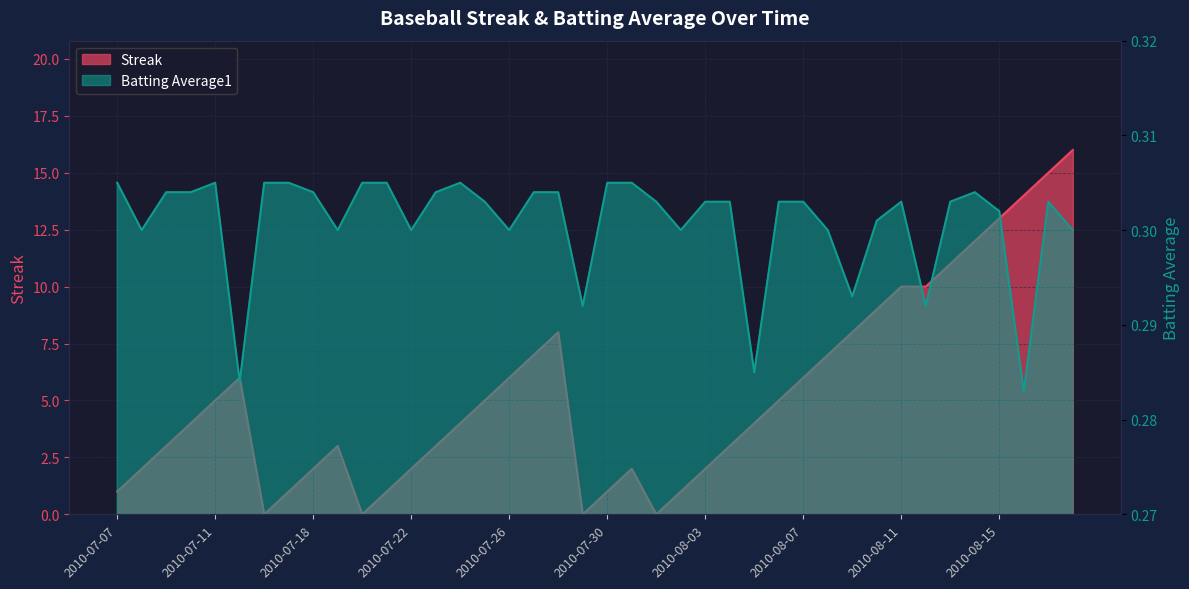

At which label is Streak closest to 8?

2010-07-28